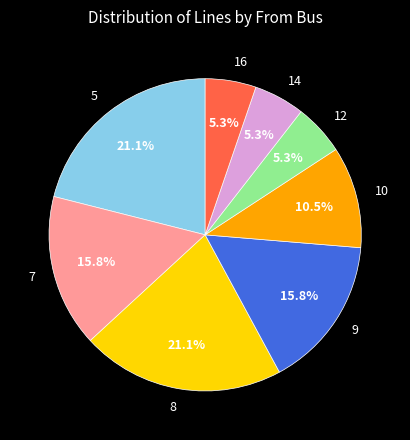

Is there a majority slice in this chart?

No